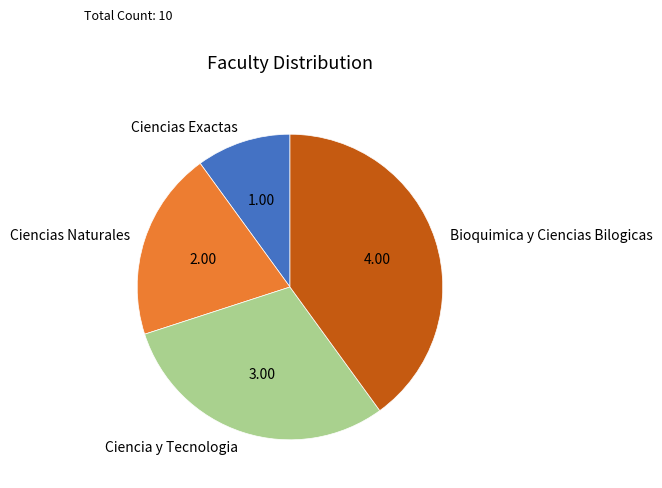

Does Bioquimica y Ciencias Bilogicas represent more than half of the total?

No